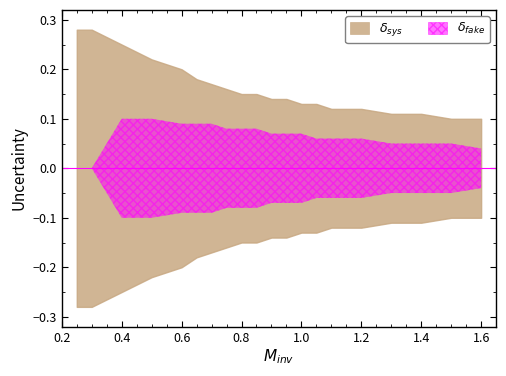

True or false: delta_fake_lower and delta_sys_upper intersect in this chart.

False